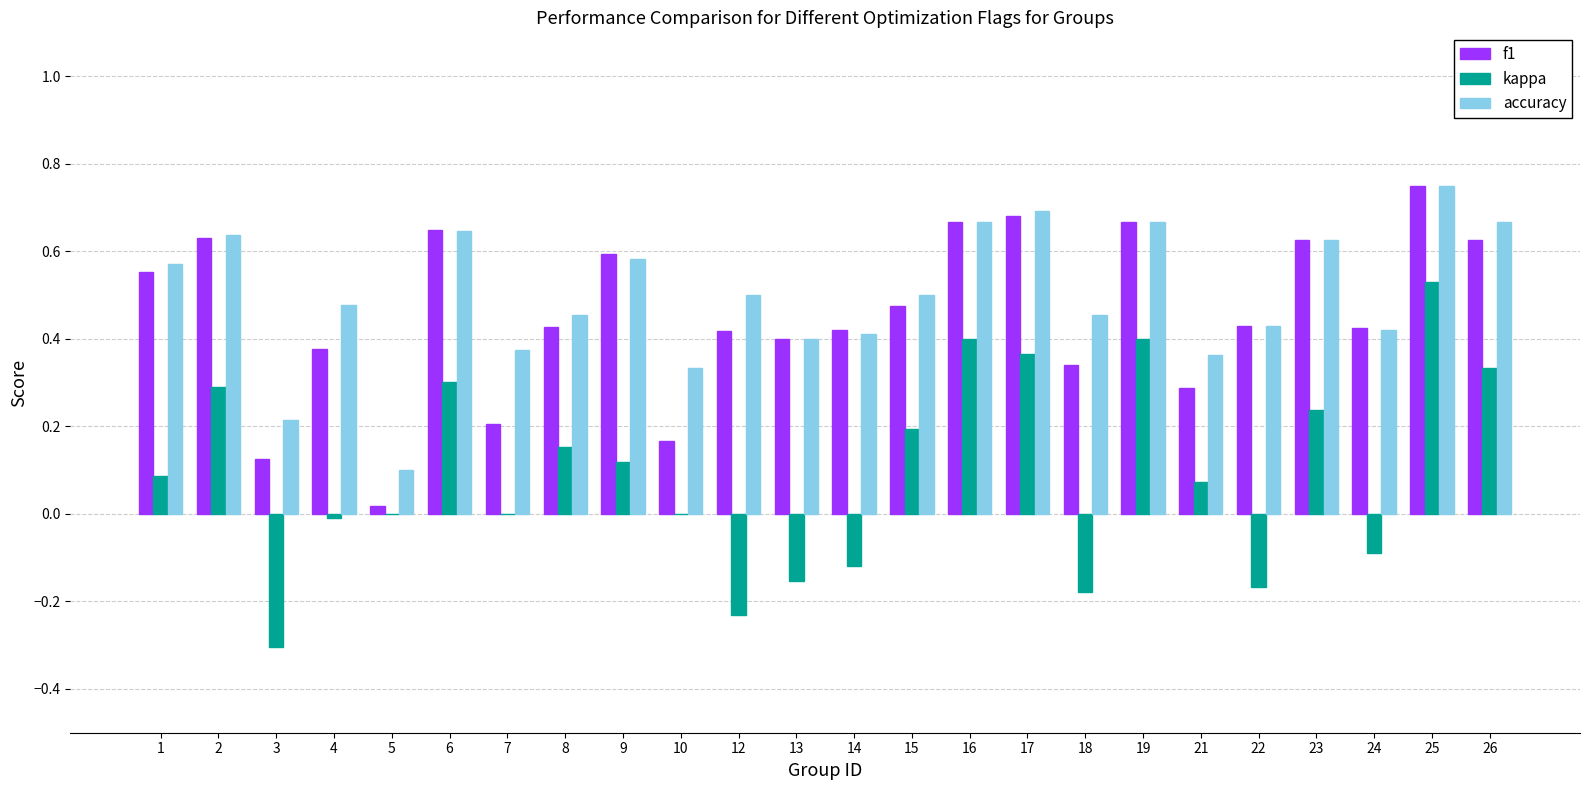

The accuracy series shows 0.6 at 1. True or false?

True